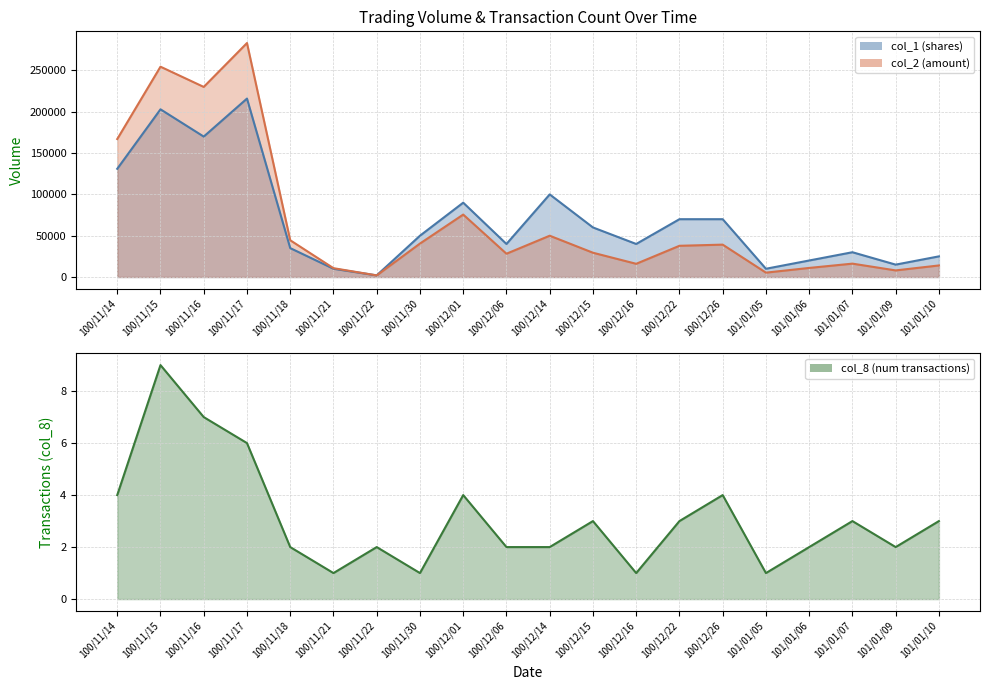

True or false: col_8 line and col_1 line cross at least once.

False